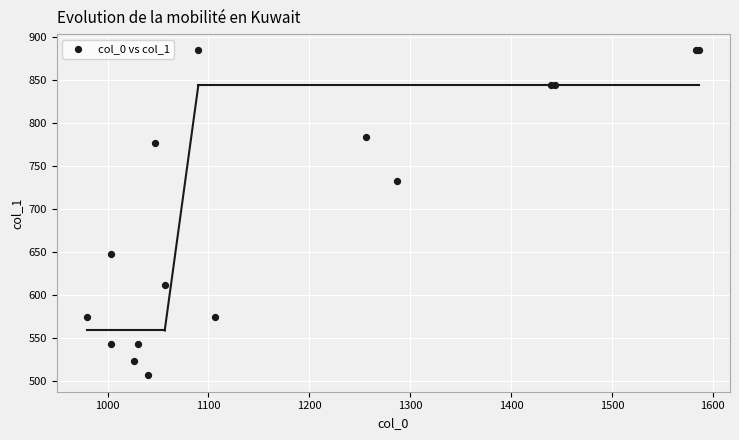

What Y value in the scatter plot is closest to 695?

732.4